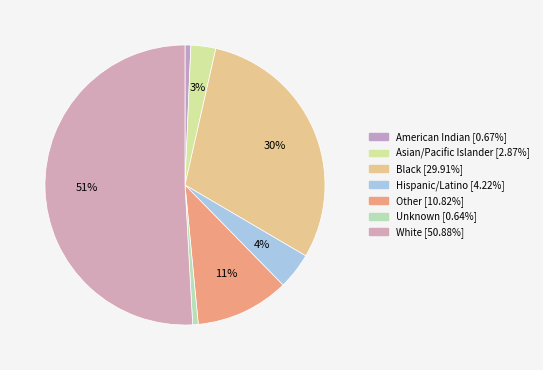

Is there any slice that represents more than half of the pie?

Yes